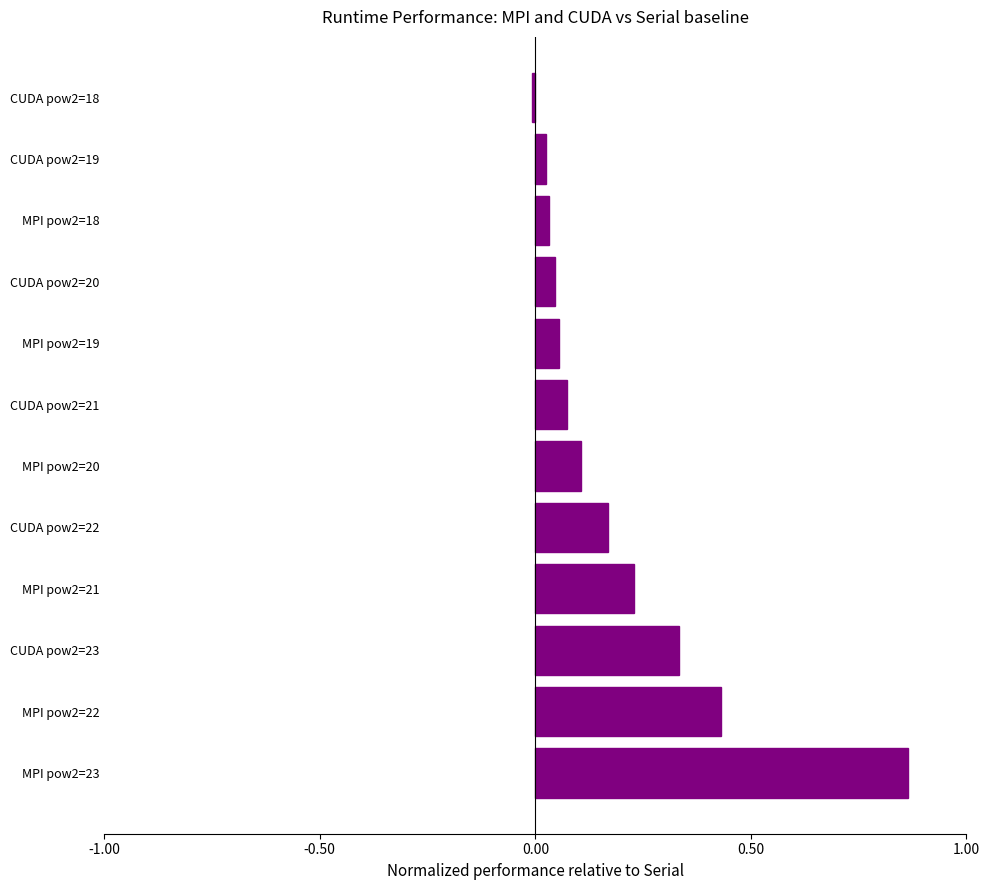

Which label corresponds to the largest value in the chart?

MPI pow2=23